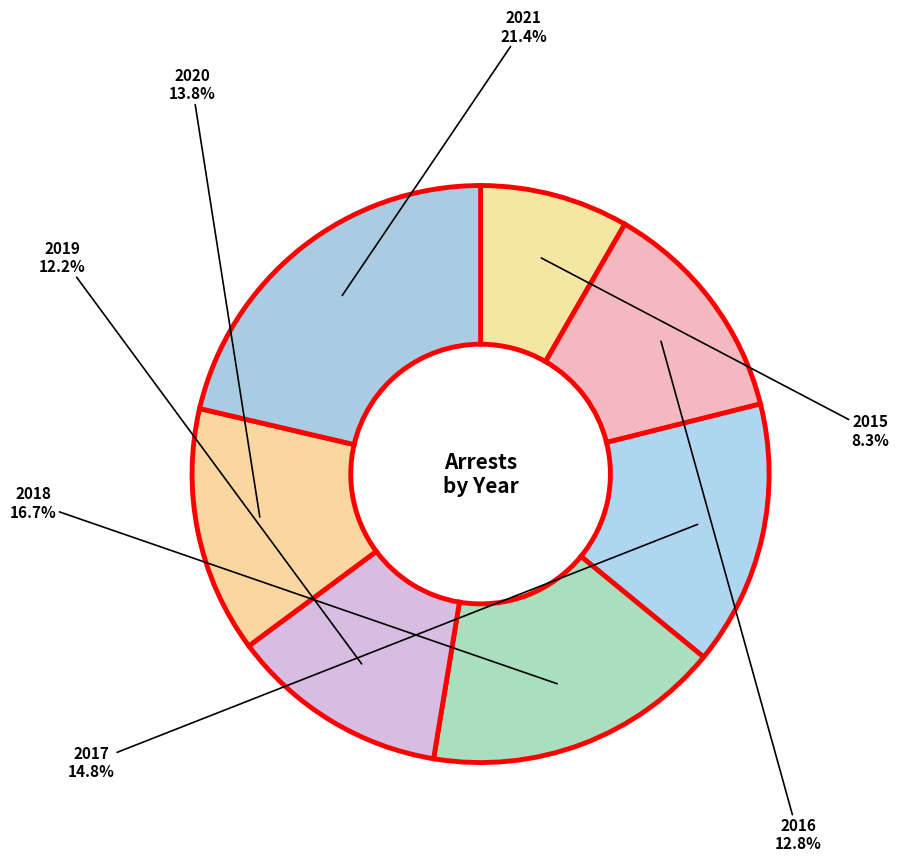

How many slices are in this pie chart?

7